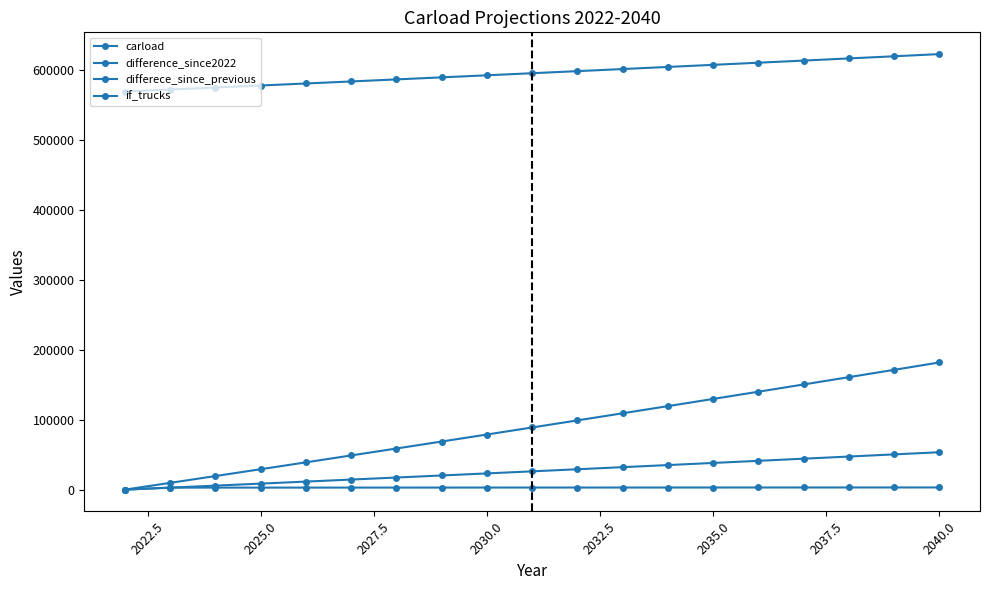

How many lines are shown in the chart?

4